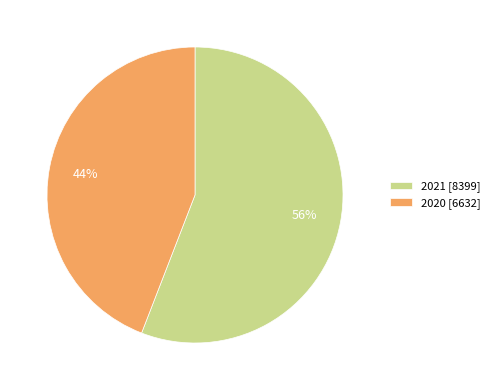

Rank the categories by value from highest to lowest.

2021, 2020